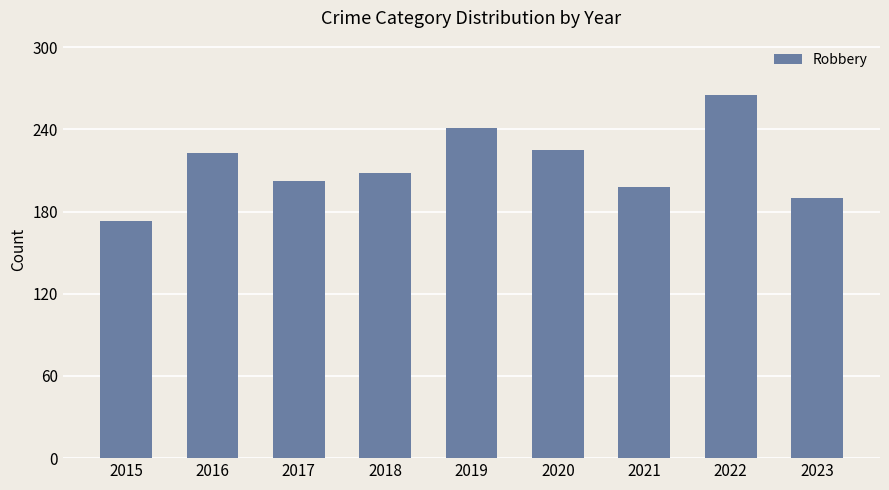

What is the sum of the values at 2016 and 2018?

431